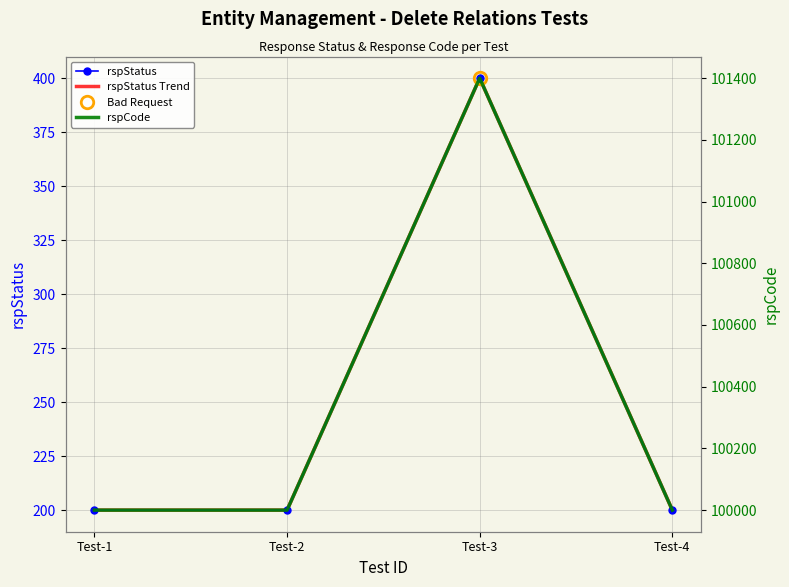

How many data points in rspCode are above 100000?

1